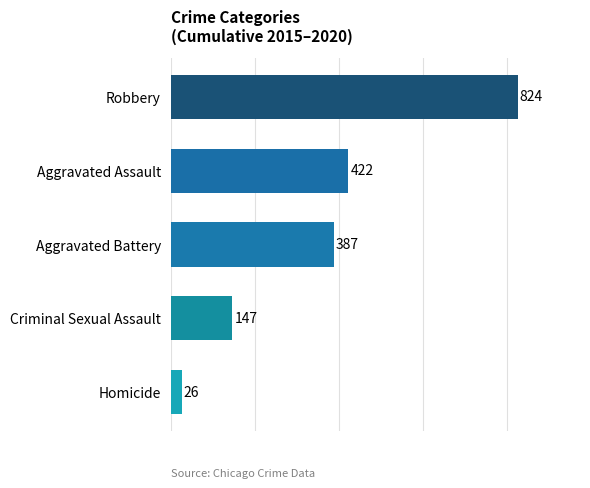

Where is the data nearest to the value 425?

Aggravated Assault